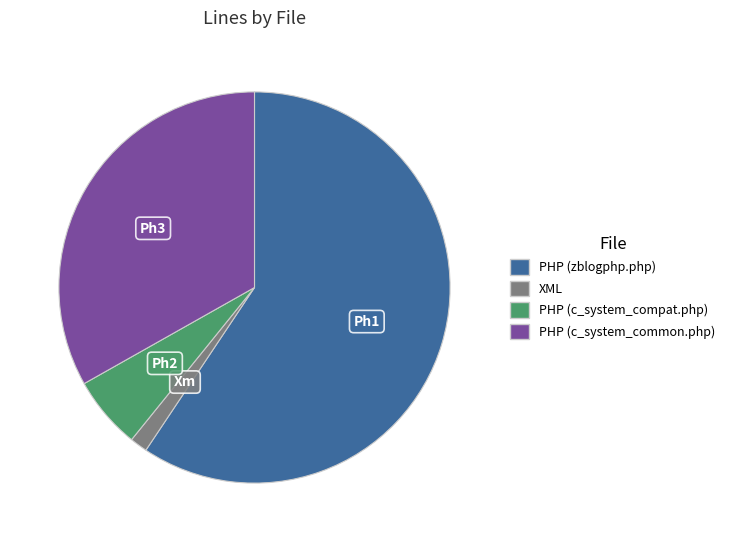

Does XML account for over 50% of the chart?

No